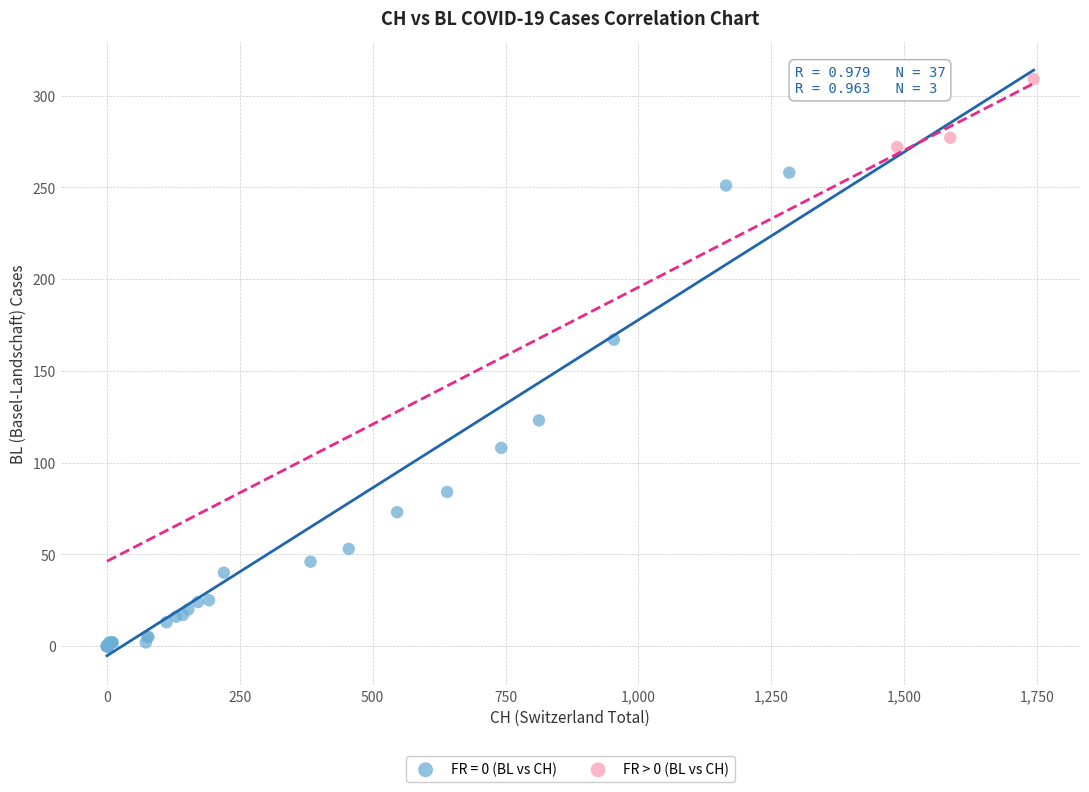

Which series contains the lowest Y value?

FR = 0 (BL vs CH)